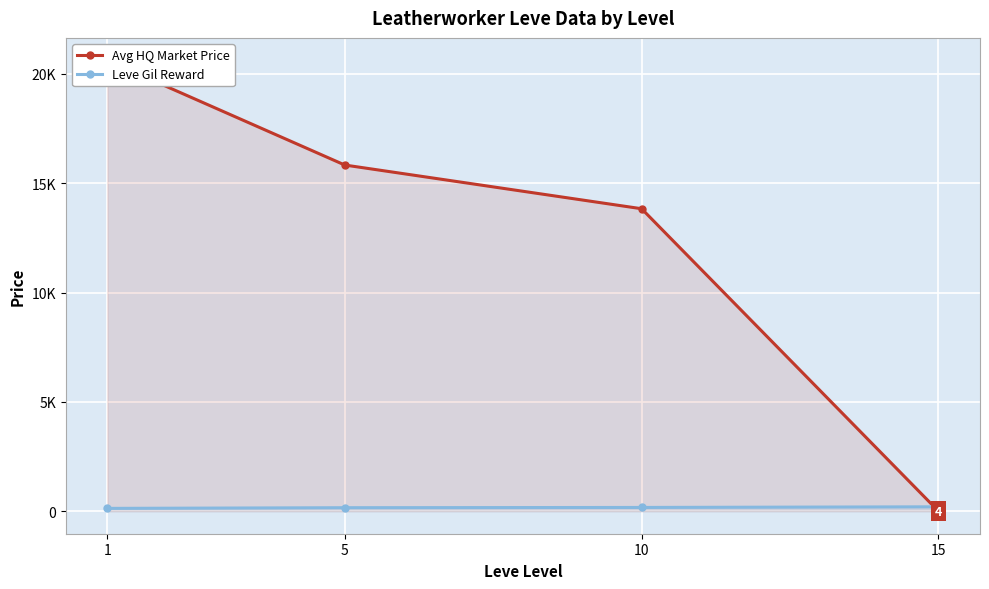

True or false: Leve Gil Reward has a value of 42.1 at 1.

False